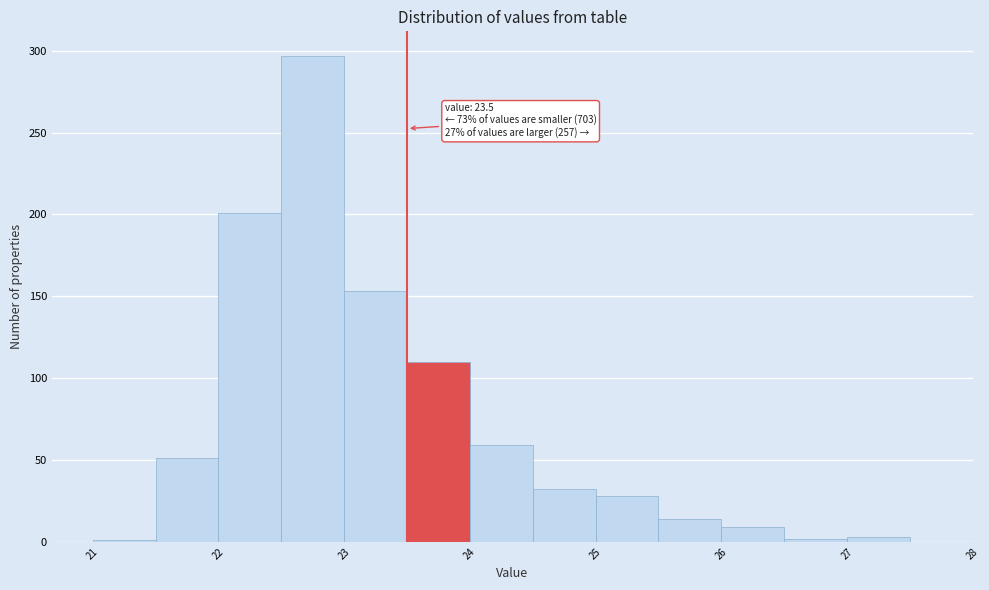

Over which range of the x-axis is the bar tallest?

22.5 to 23.0